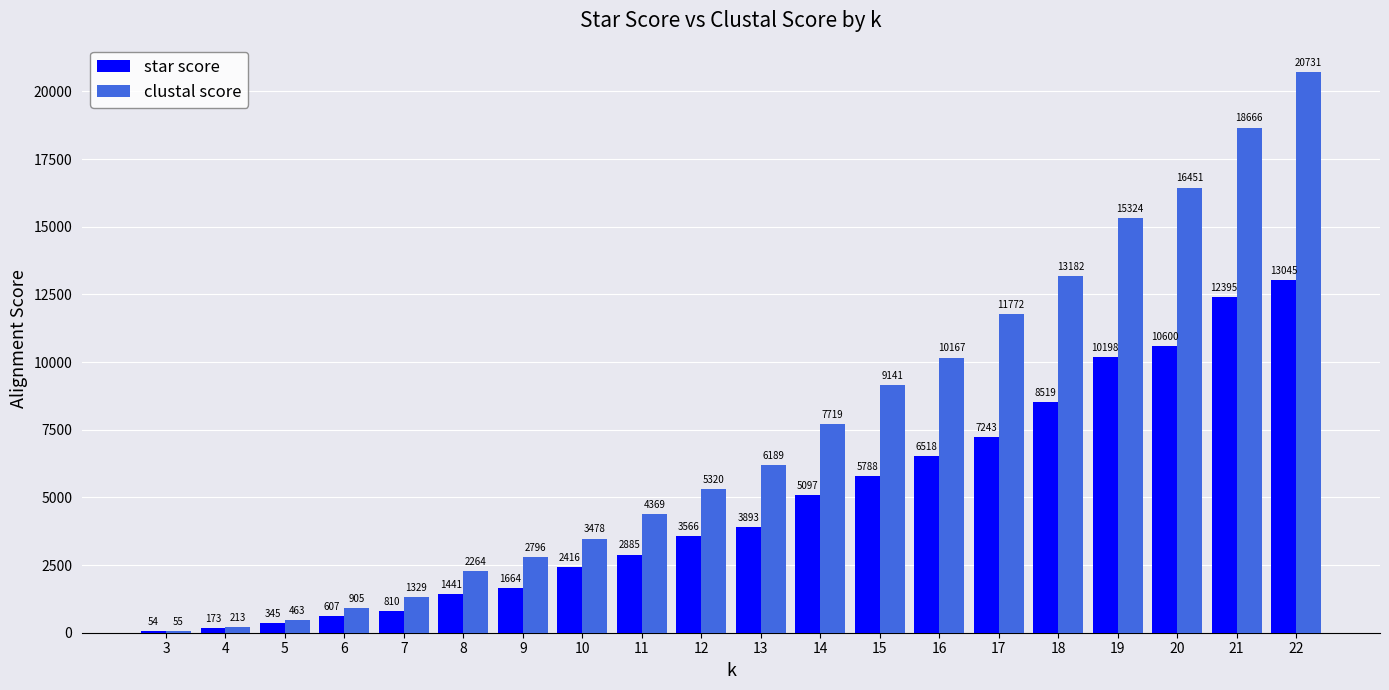

Is it true that clustal score equals 12108 at 21?

False